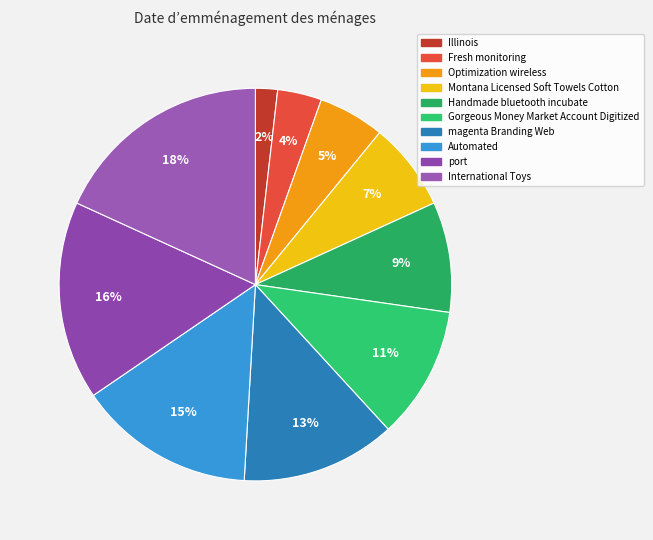

To the nearest percent, what is the difference between the largest and smallest slice percentages?

16%